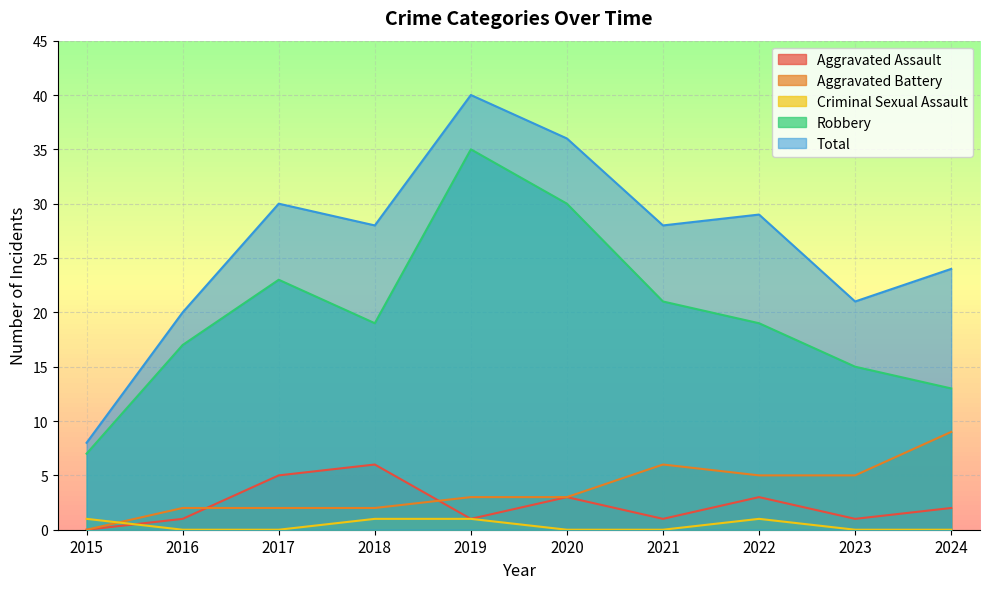

What is the value of the Criminal Sexual Assault point at the 1st from the left?

1